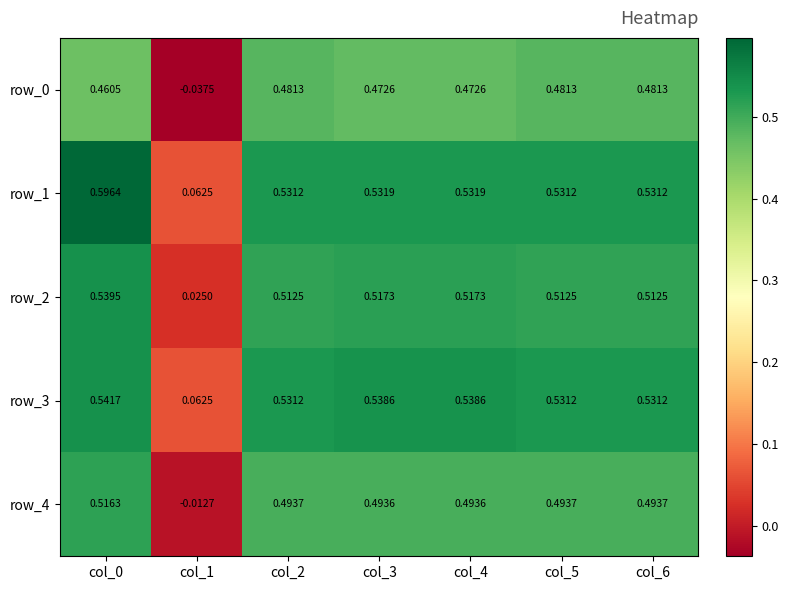

Is the value of row_0 at col_6 greater than the value of row_2 at col_4?

No